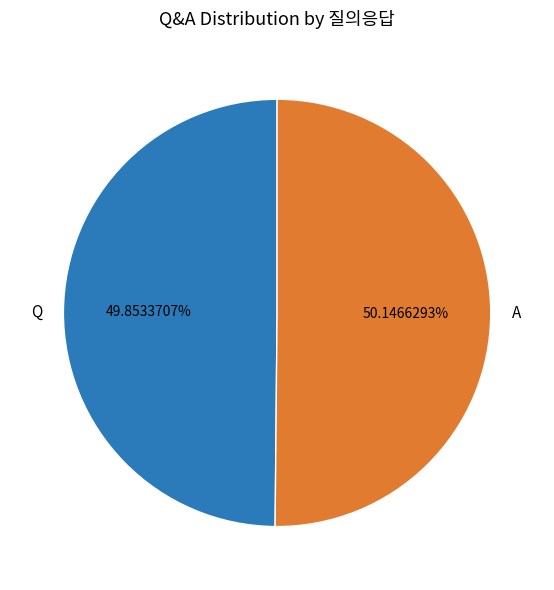

How much of the chart is everything except Q?

50.1%